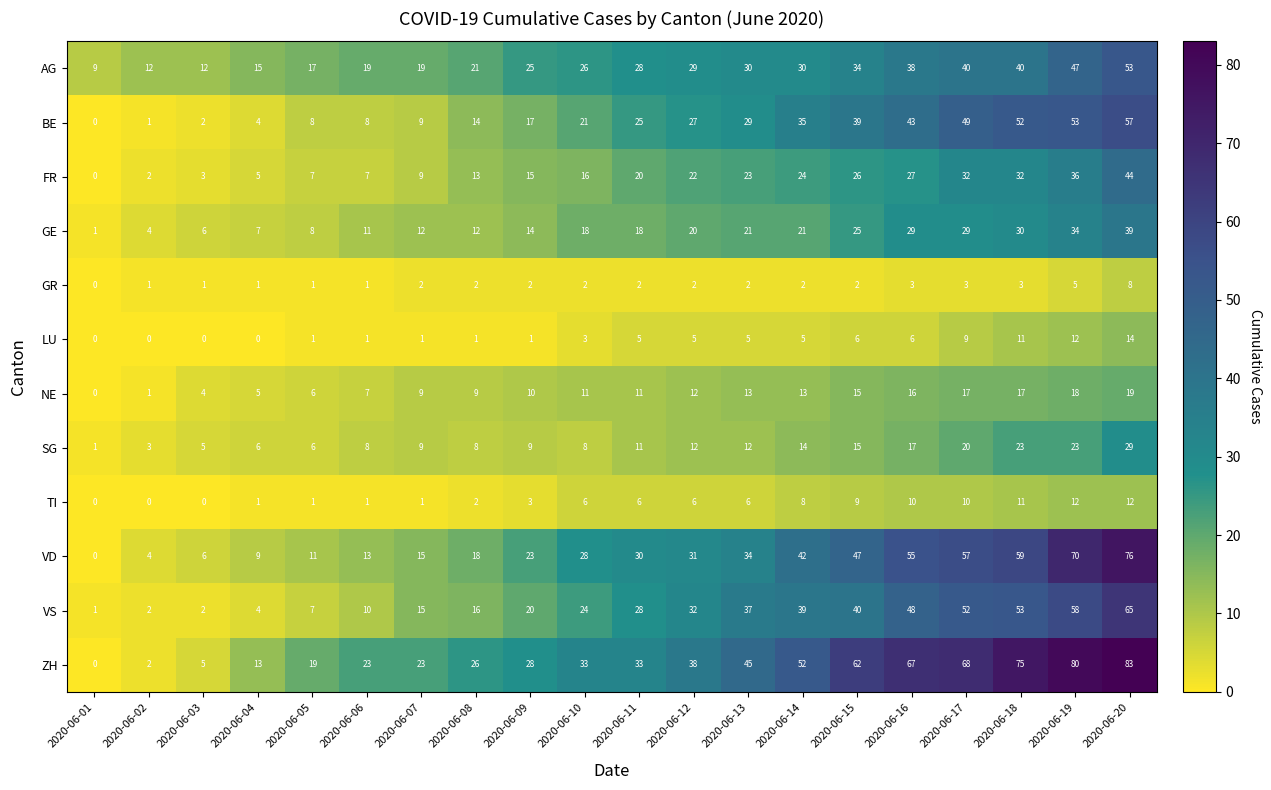

At how many categories does at least one series exceed 79?

2